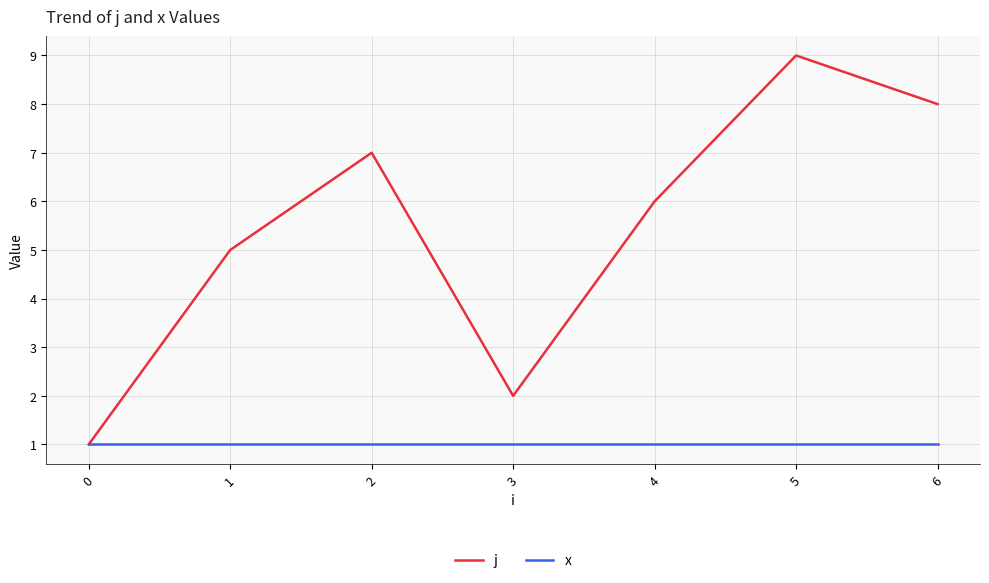

Where is the first local maximum for j?

2